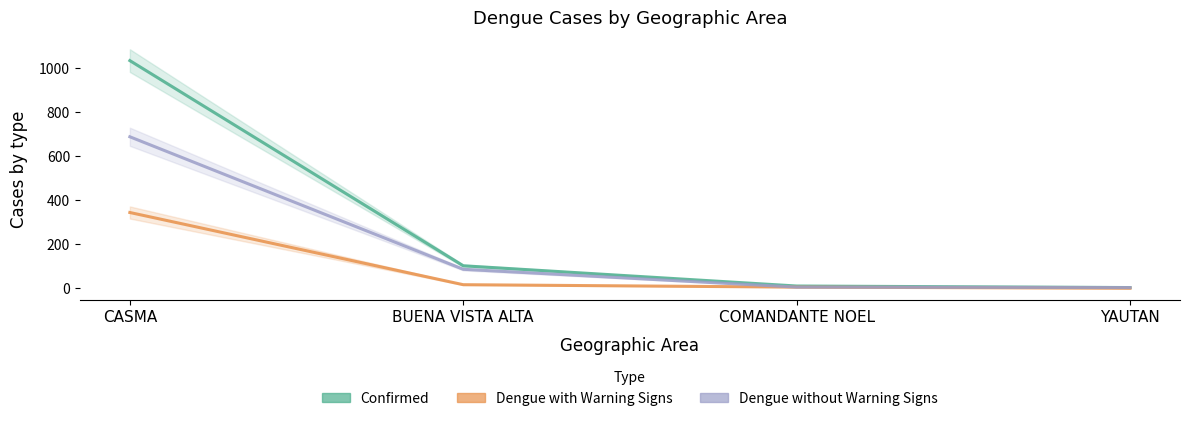

What is the approximate value of Dengue without Warning Signs at CASMA?

688